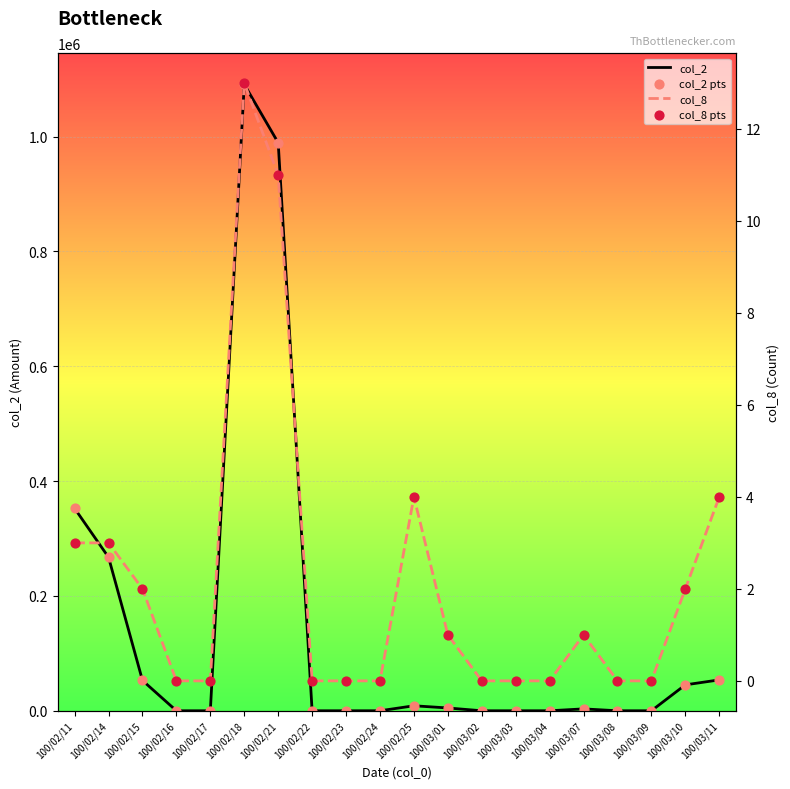

Which series reaches the minimum Y coordinate?

col_2